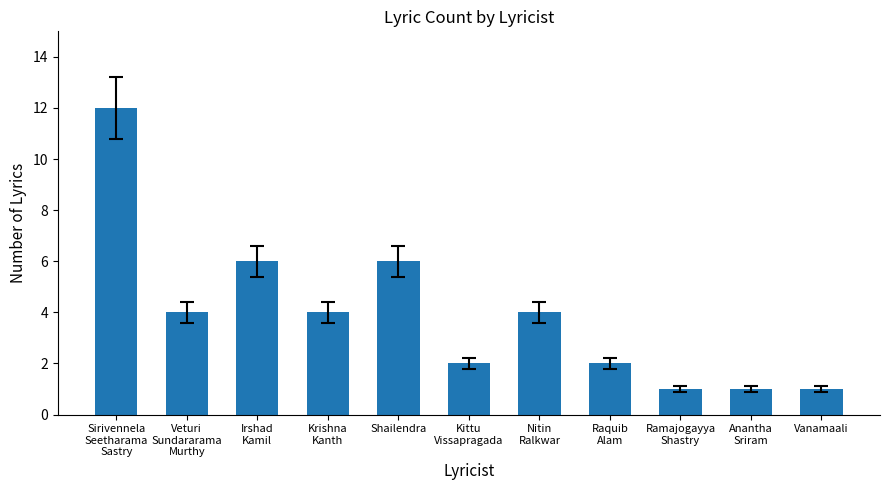

At which label does the data first exceed 4?

Sirivennela
Seetharama
Sastry